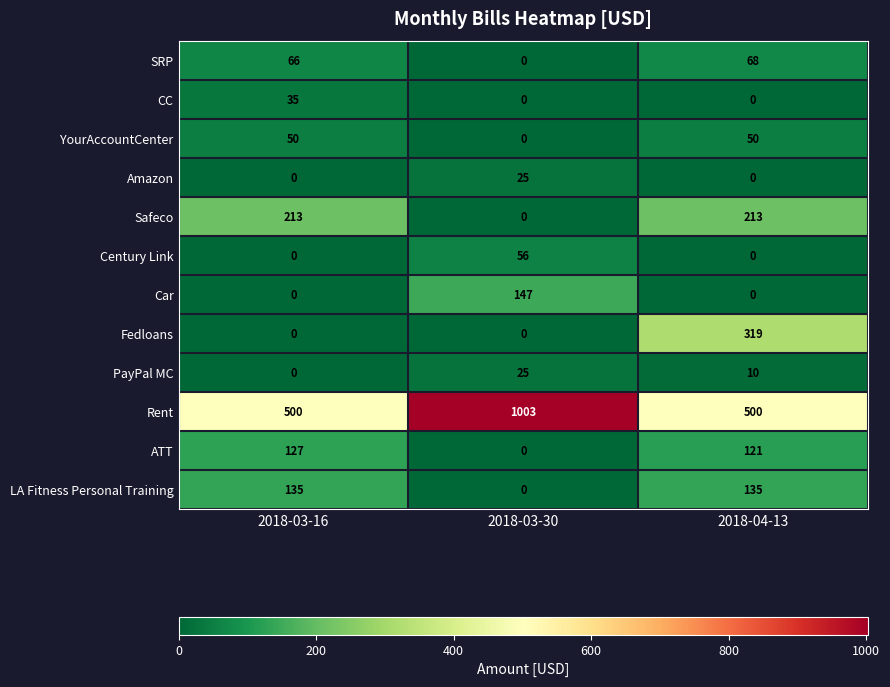

The value of PayPal MC at 2018-04-13 is 10. True or false?

True